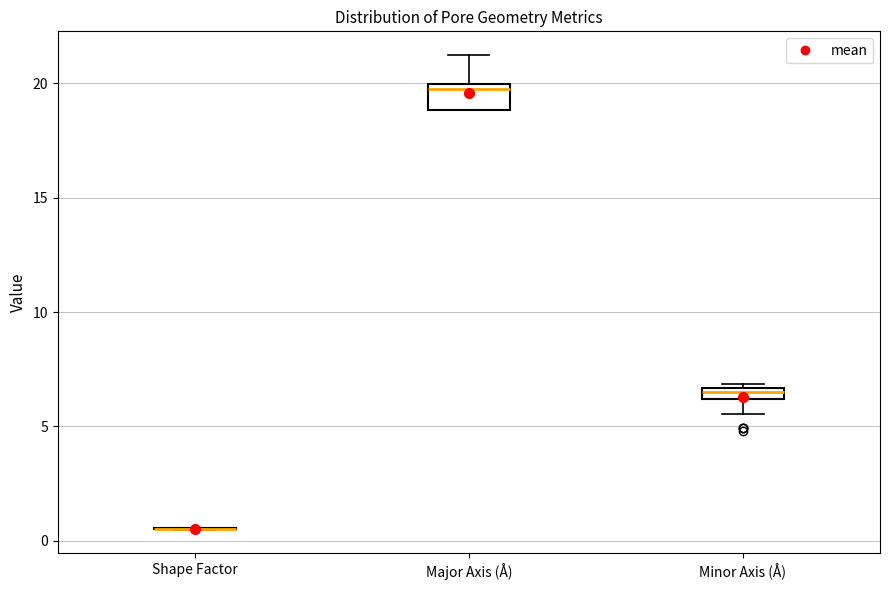

Where is the lower edge of the box for Major Axis (Å) on the y-axis? The values are not printed on the chart, so give them approximately, as read against the axis.

19.0